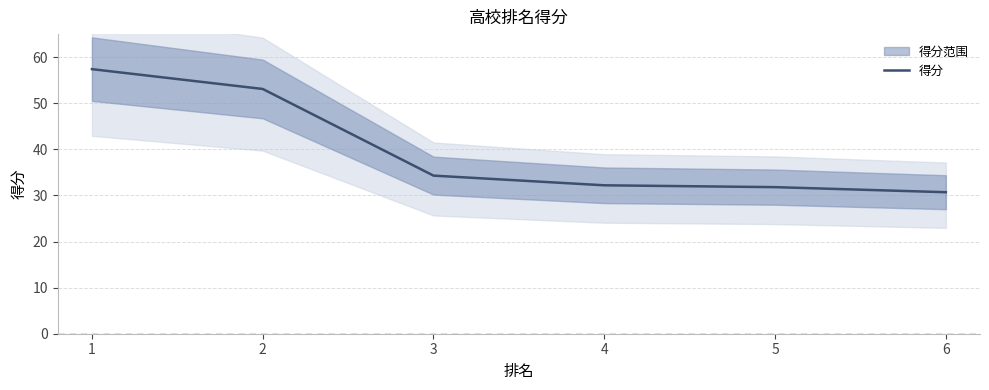

Is this an area chart (filled region under the line)?

No